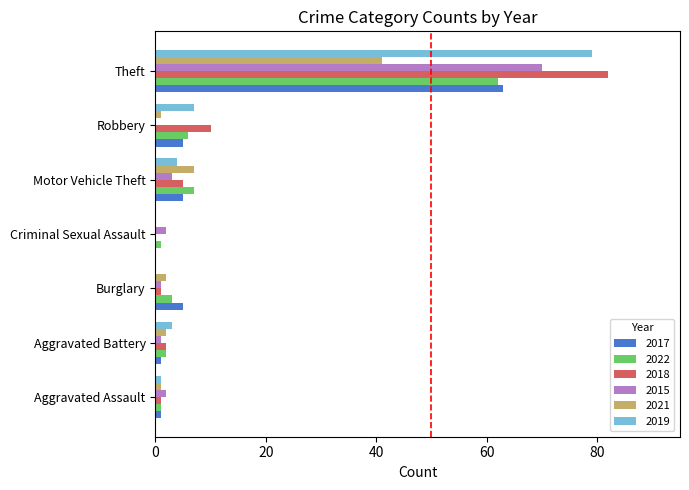

The value of 2019 at Theft is 108. True or false?

False